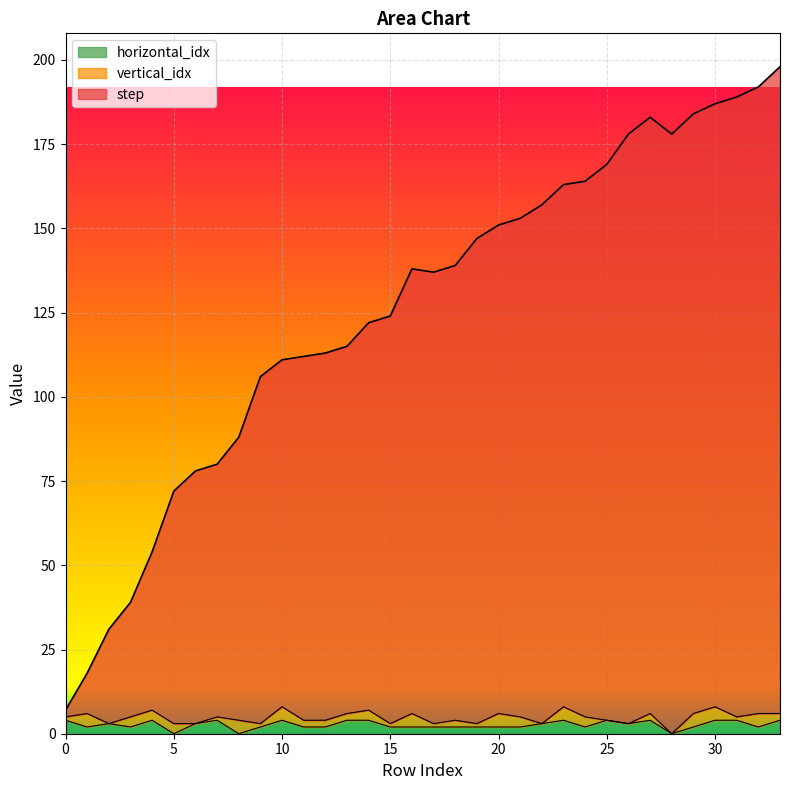

Which label corresponds to the smallest value in the chart?

5